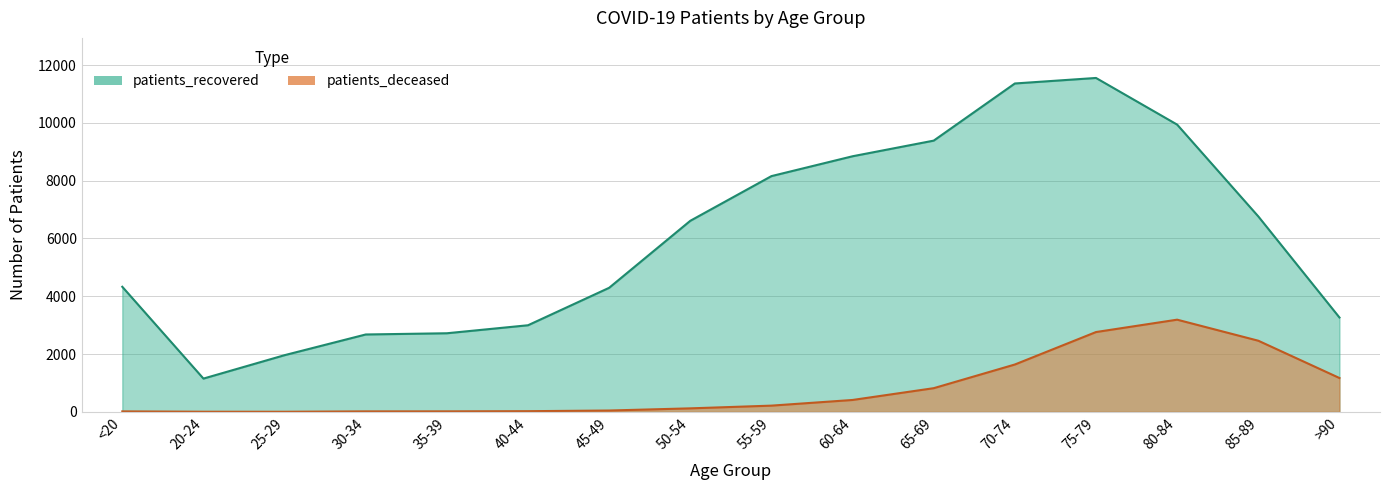

Which category has the highest value in the patients_recovered series?

75-79